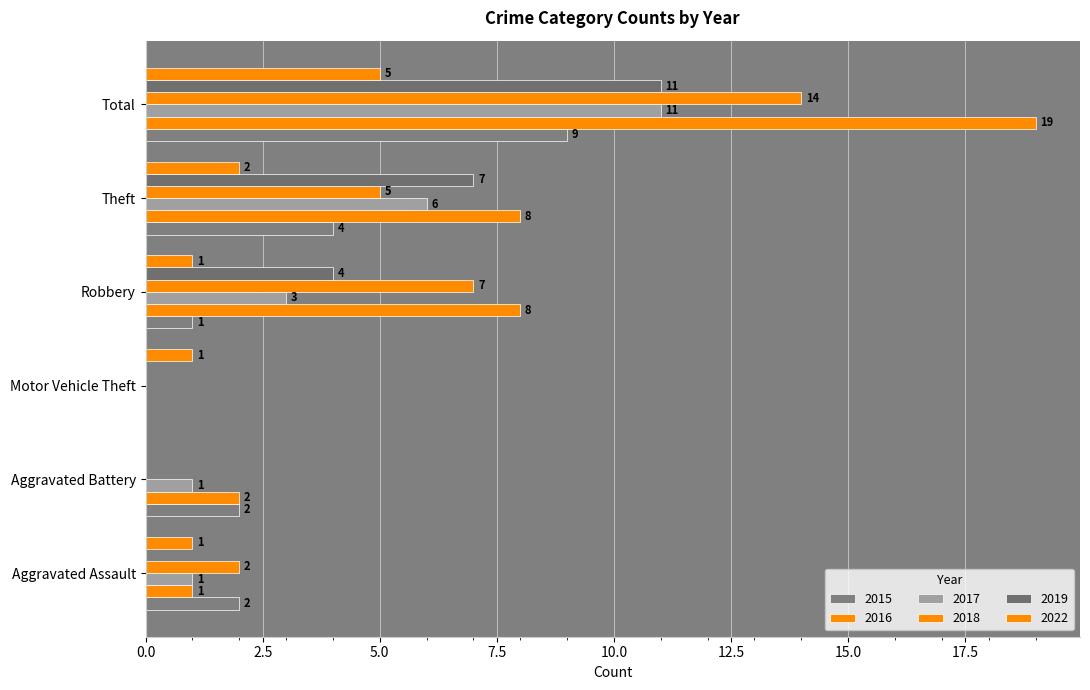

What is the sum of the 2016 values at Aggravated Assault and Theft?

9